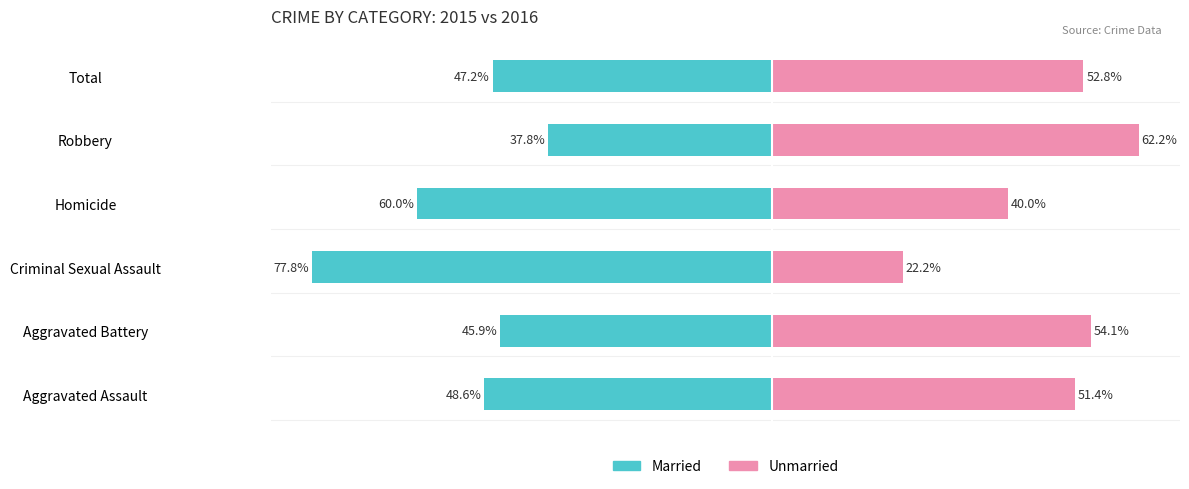

What is the sum of the Unmarried values at 4 and 1?

116.2